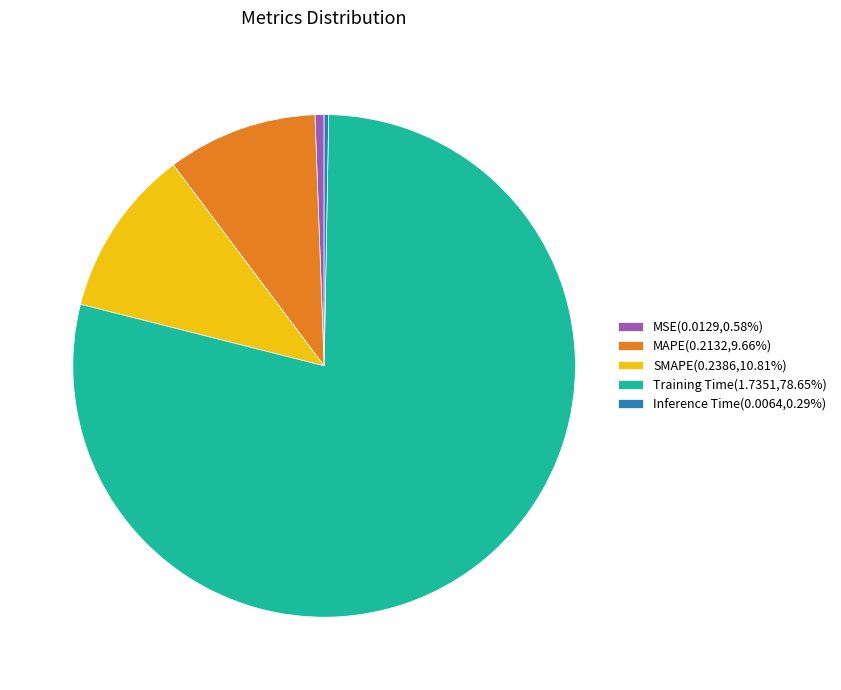

Is it true that MAPE is 1% of the pie?

False